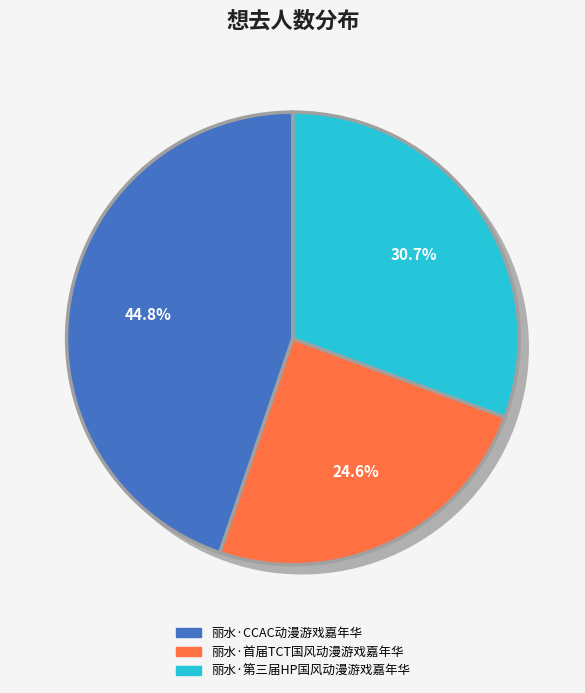

Combined, what portion of the pie is 丽水·首届TCT国风动漫游戏嘉年华 and 丽水·第三届HP国风动漫游戏嘉年华?

55.2%